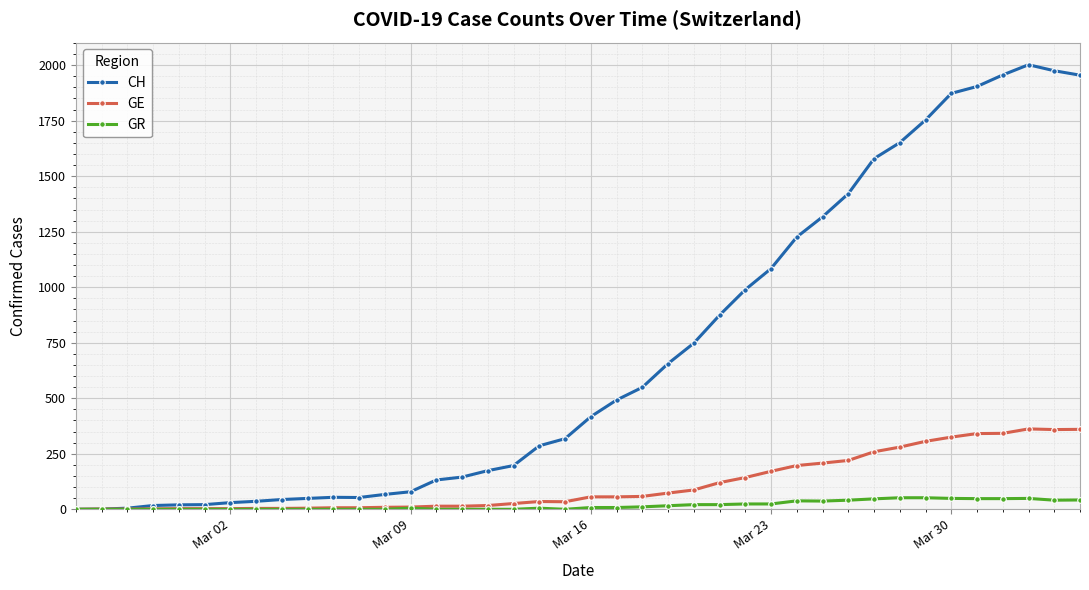

What is the maximum value for CH?

2002